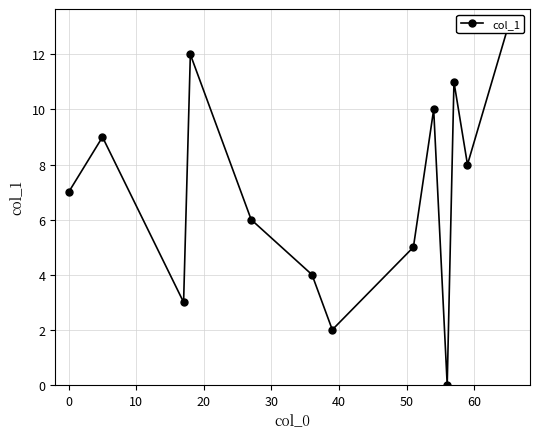

How many distinct data groups are displayed?

1